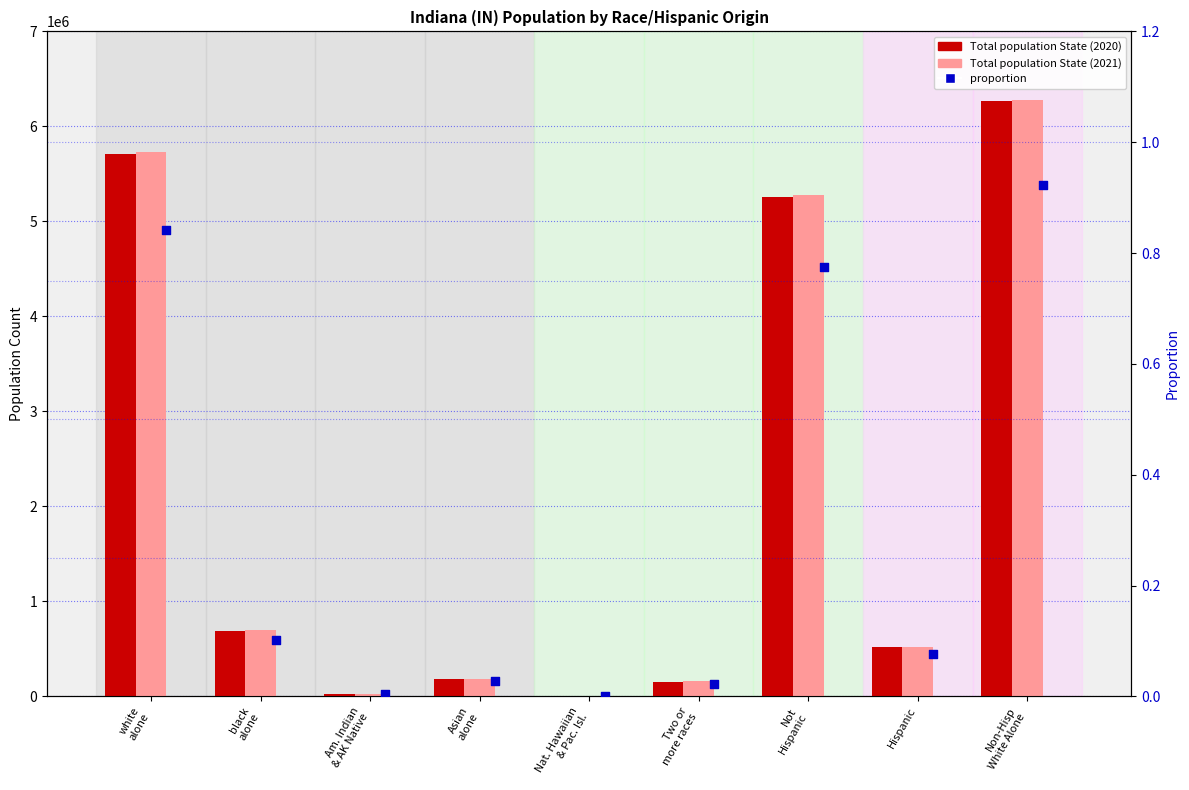

What is the total value across all series at Not
Hispanic?

10533423.3